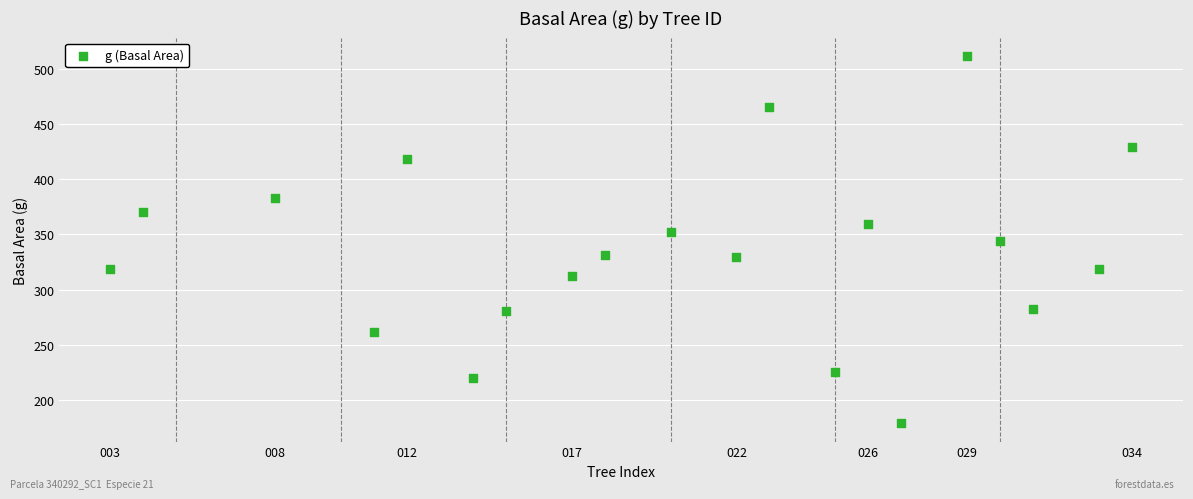

What is the range of X values (max minus min)?

31.0